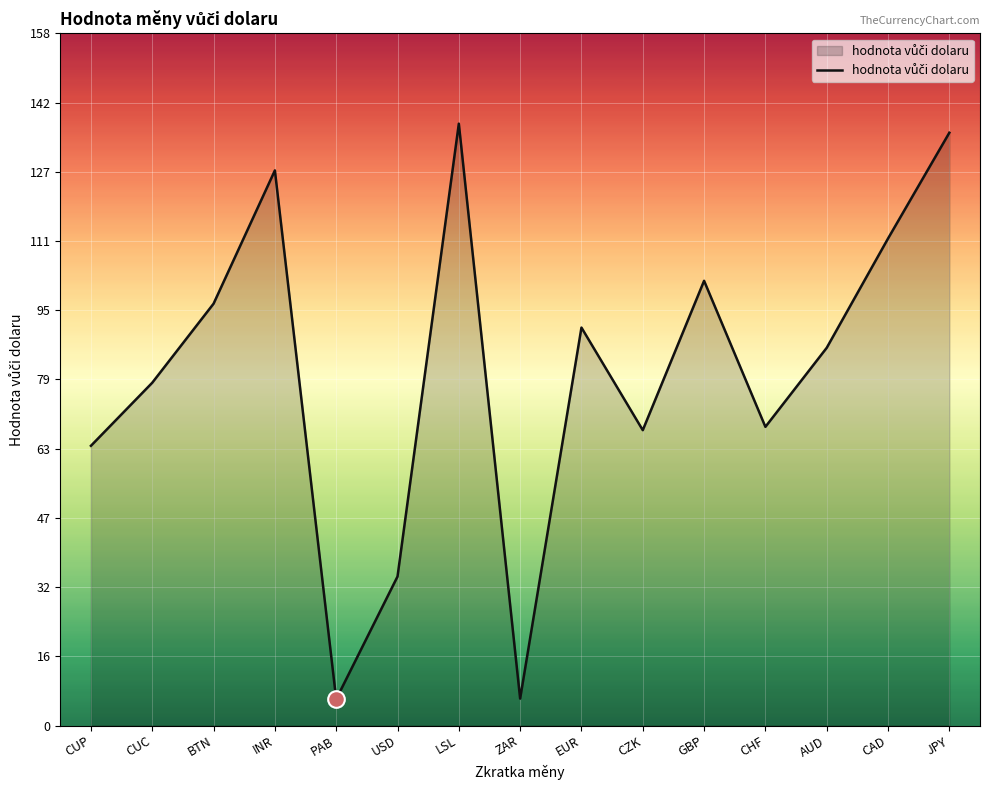

Which has a higher value, LSL or INR?

LSL